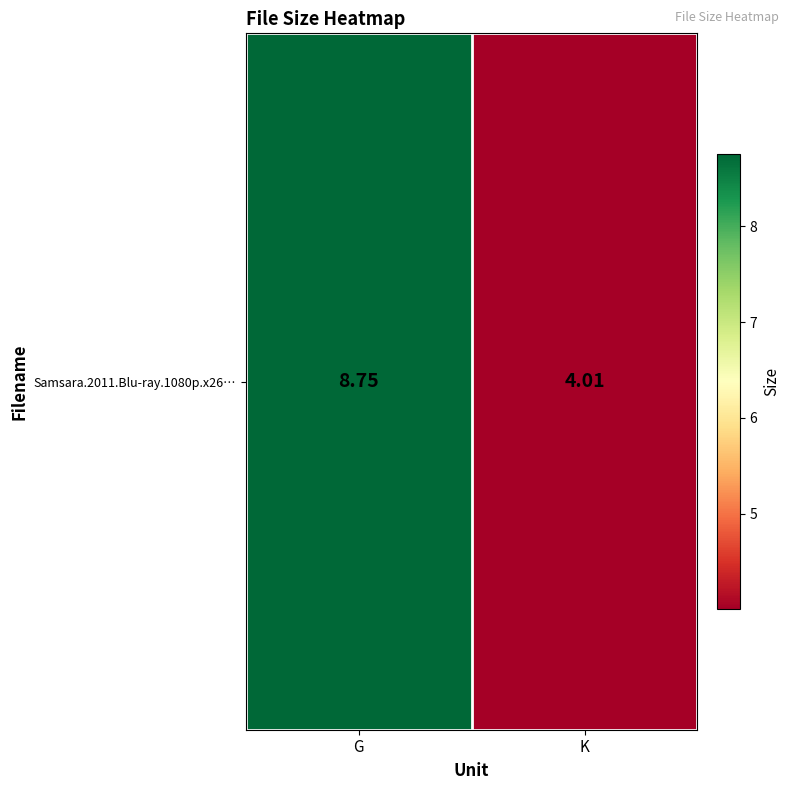

Approximately how many times larger is the value at G compared to K?

2.2